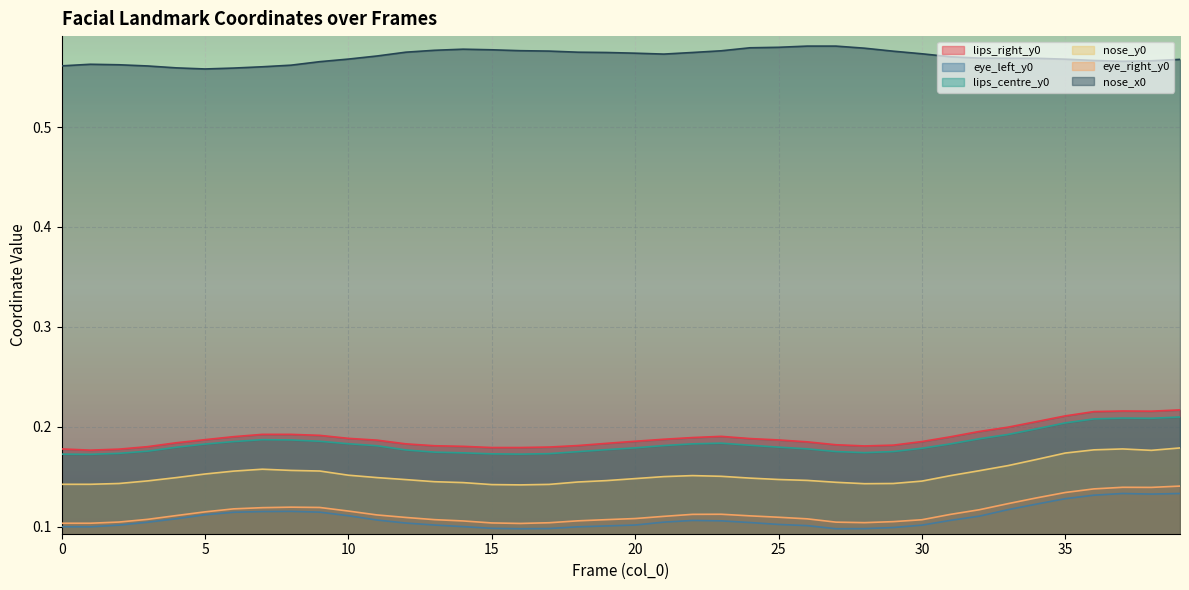

List the labels in order of lips_centre_y0 value, smallest first.

1, 0, 16, 15, 17, 2, 14, 28, 13, 18, 27, 29, 3, 12, 19, 26, 30, 20, 4, 25, 11, 21, 24, 5, 22, 31, 10, 23, 6, 9, 8, 7, 32, 33, 34, 35, 36, 38, 37, 39